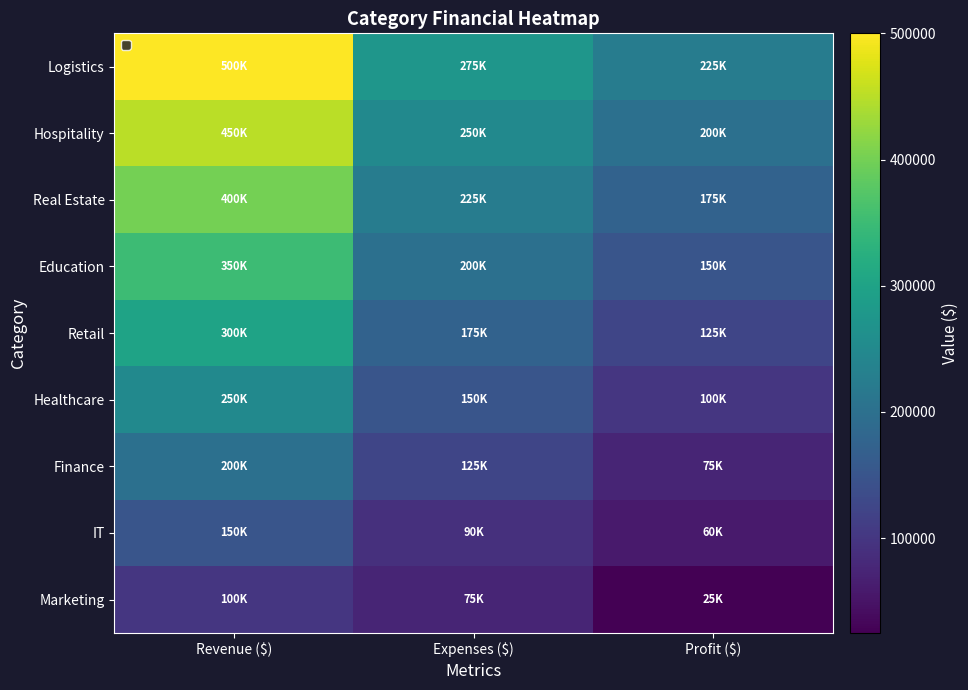

Count the IT values in the range 60000 to 150000.

3